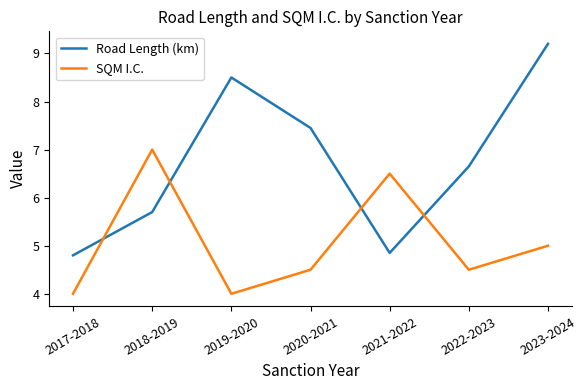

What are all the series names shown in the legend?

Road Length (km), SQM I.C.